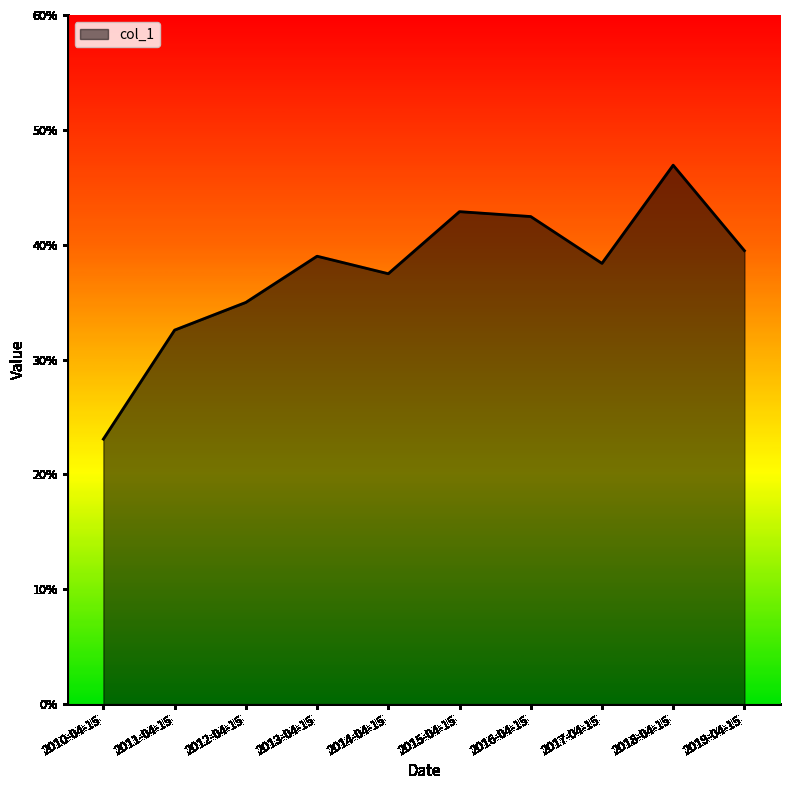

What position from the left is 2016-04-15?

7